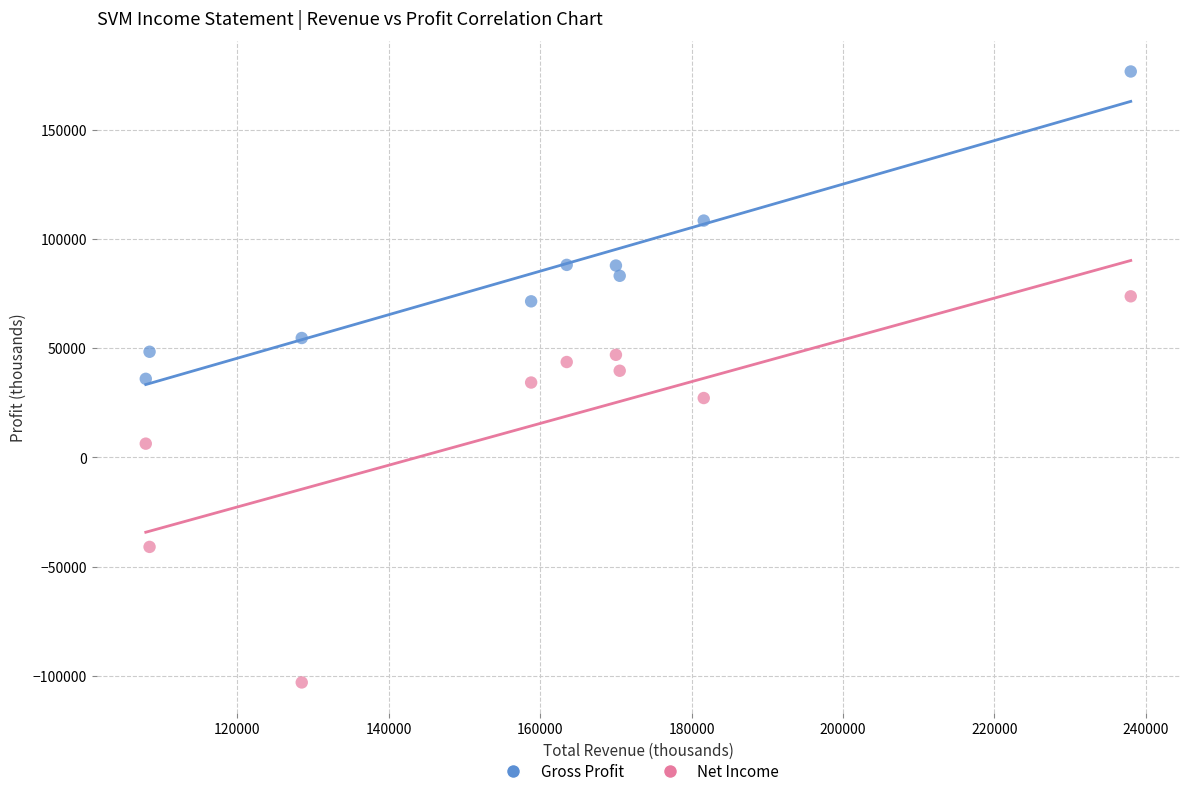

Across all data points, what is the range of X values (max minus min)?

130100